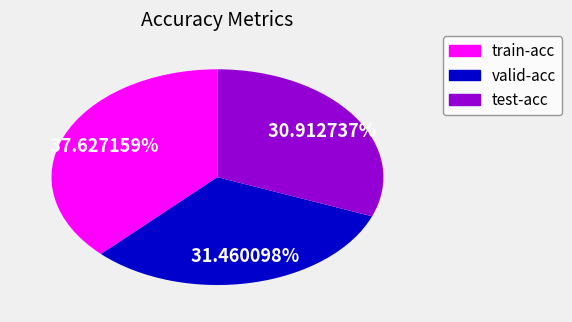

The train-acc slice represents 27% of the pie. True or false?

False